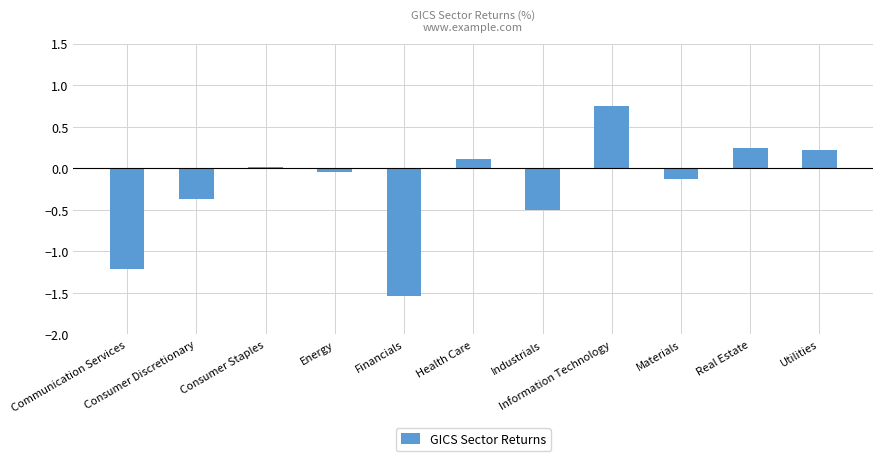

What is the value of the 7th bar from the left?

-0.5